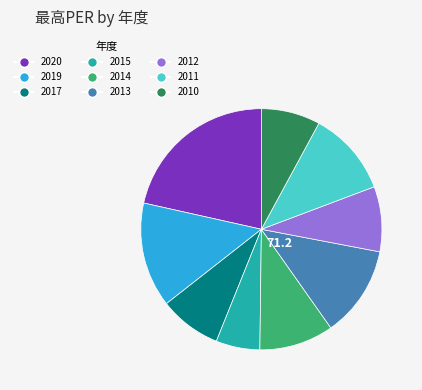

Is the sum of 2014 and 2015 greater than half?

No